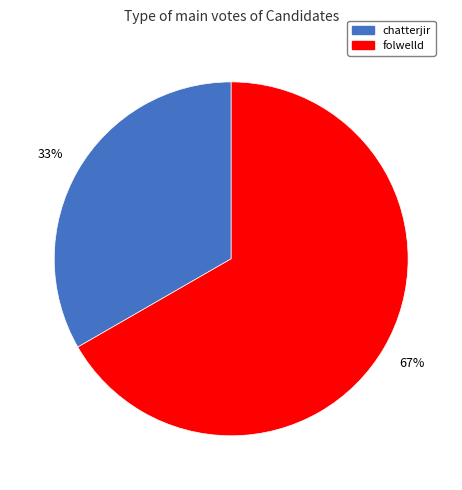

What is the largest slice in the pie chart?

folwelld